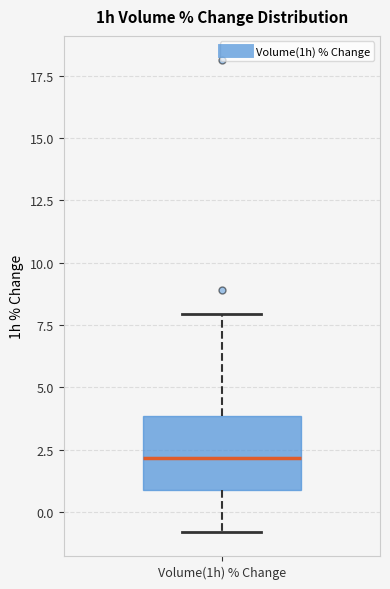

Where is the lower edge of the box for Volume(1h) % Change on the y-axis? The values are not printed on the chart, so give them approximately, as read against the axis.

1